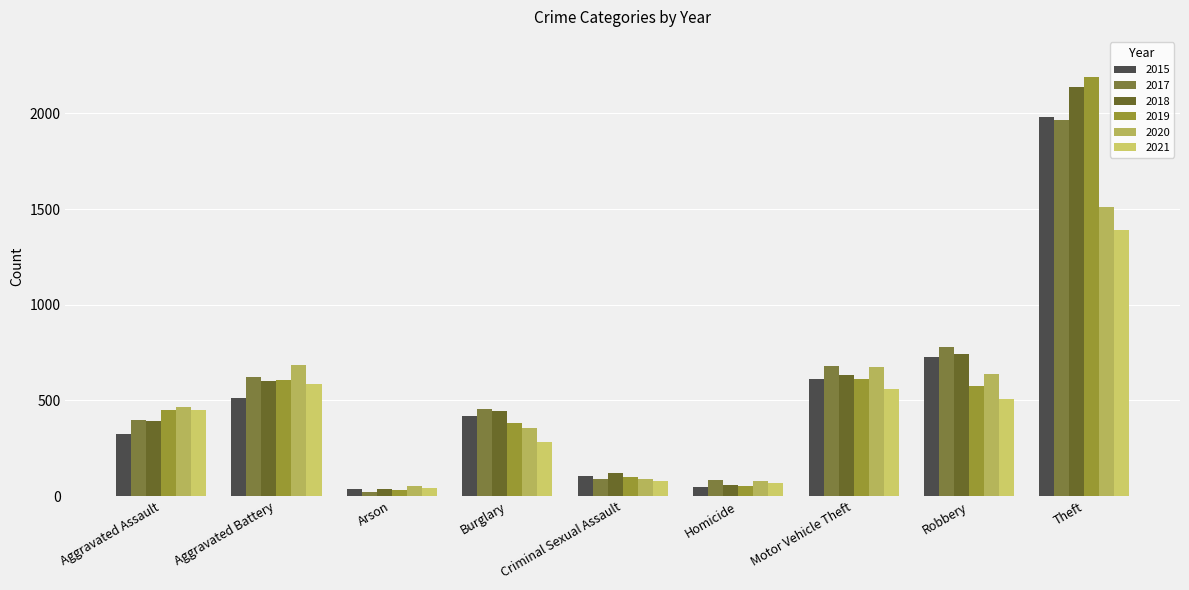

Count the number of data series in this chart.

6